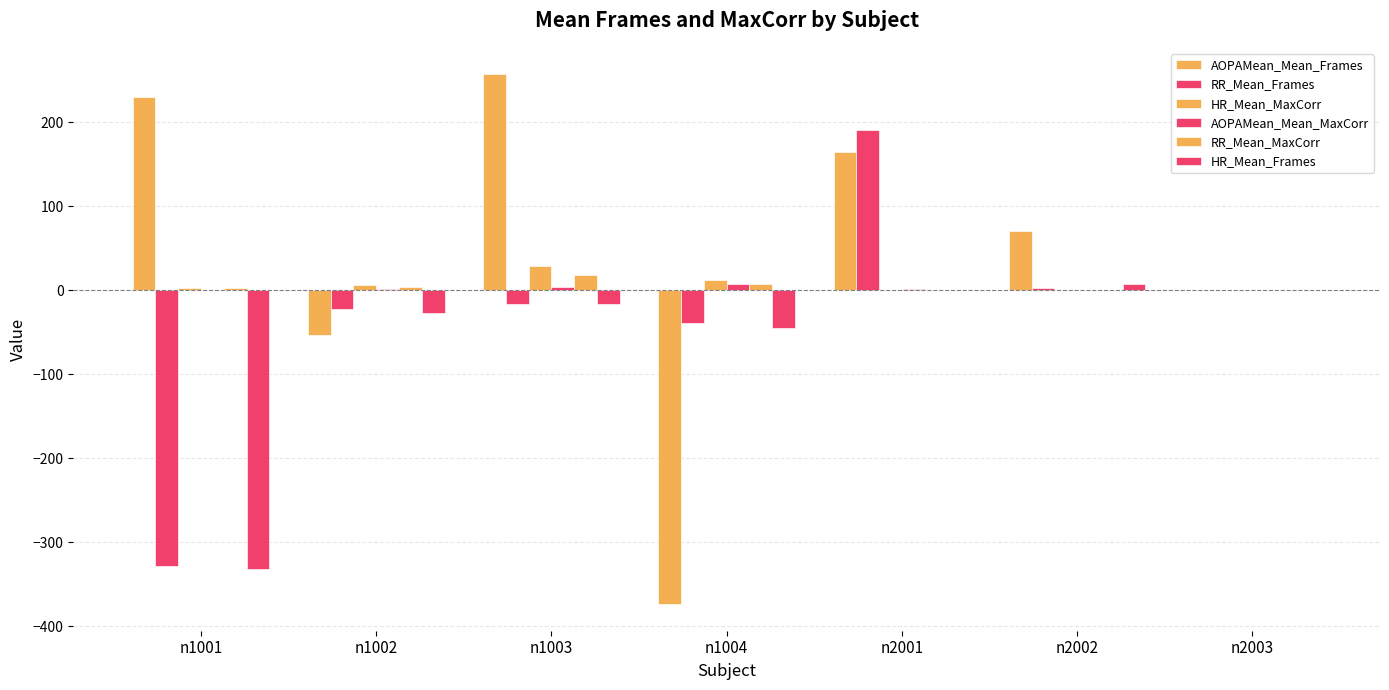

What is the average value of the RR_Mean_MaxCorr series?

4.8